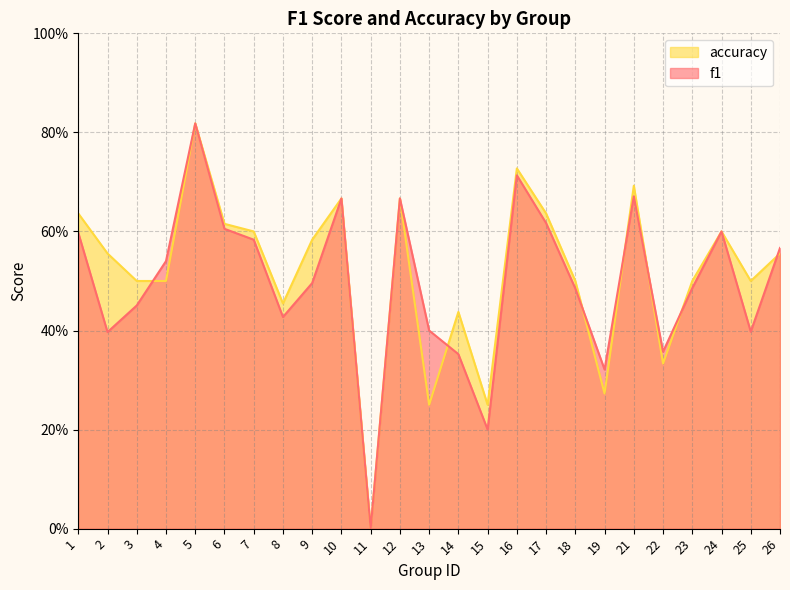

What is the sum of the f1 values at 25 and 23?

0.9